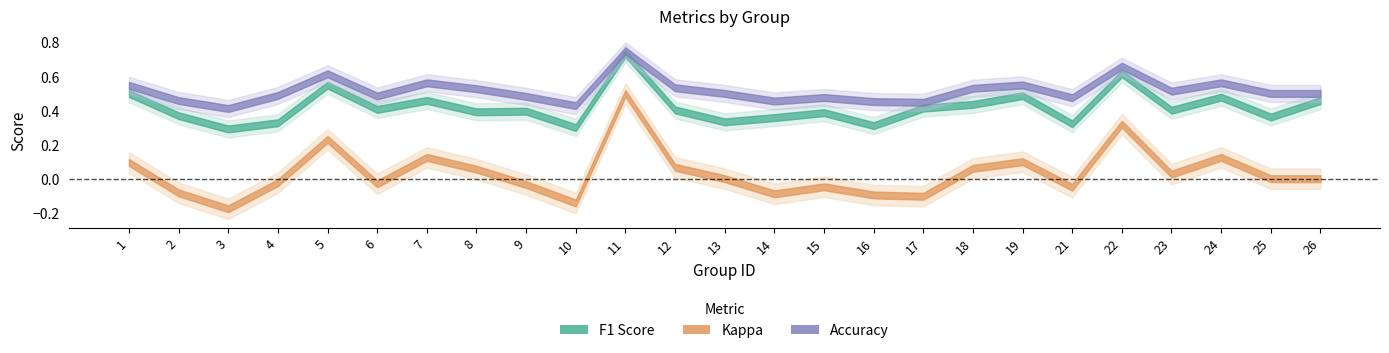

Which label corresponds to the smallest value in the chart?

3